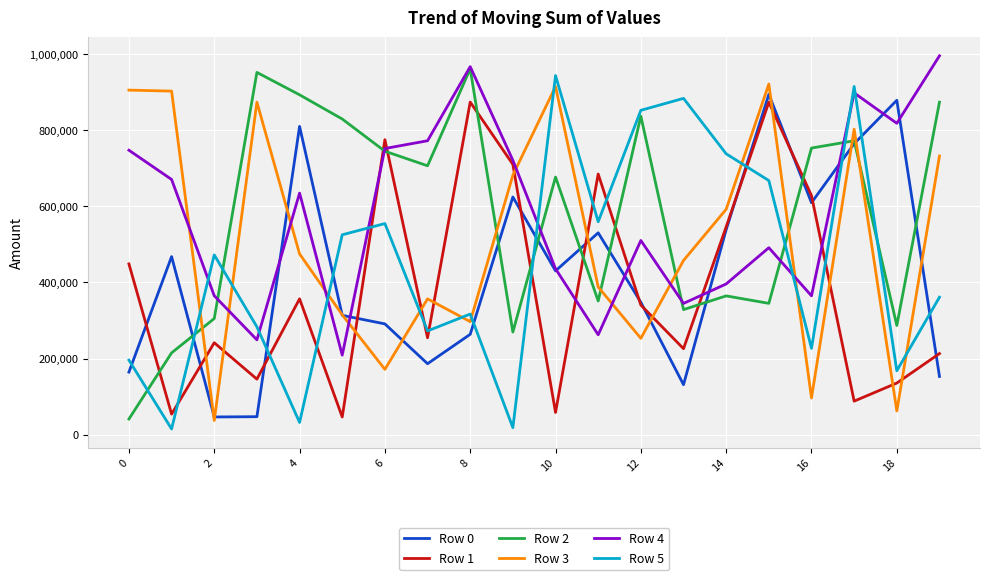

In Row 2, how many points are lower than both neighbors (excluding endpoints)?

6